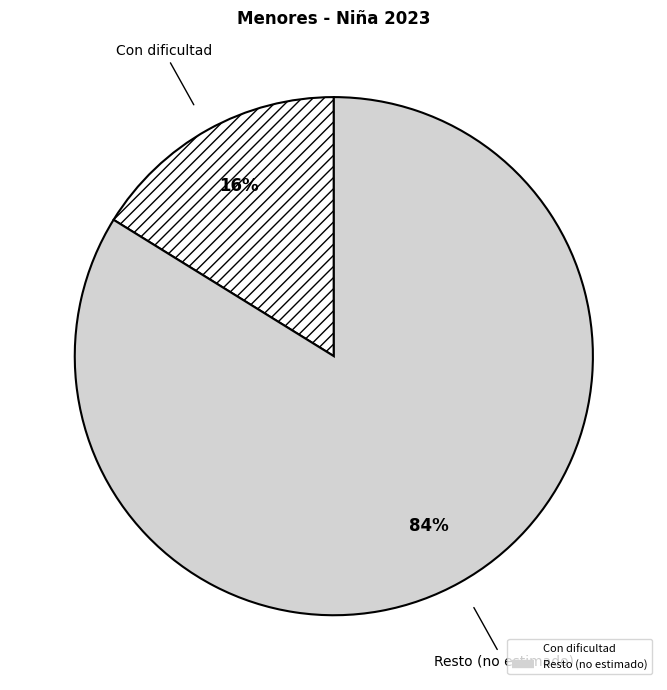

Is there any slice that represents more than half of the pie?

Yes